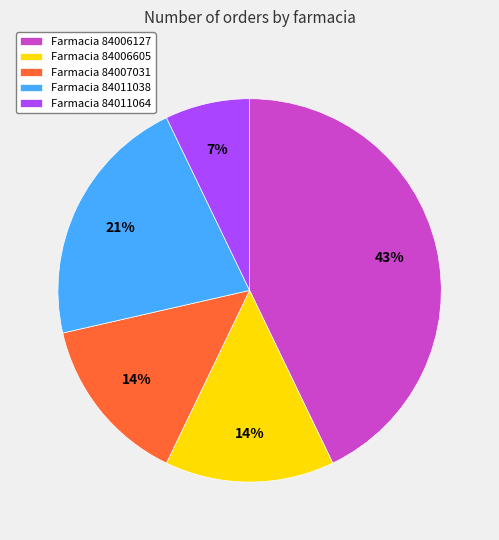

How many slices are in this pie chart?

5